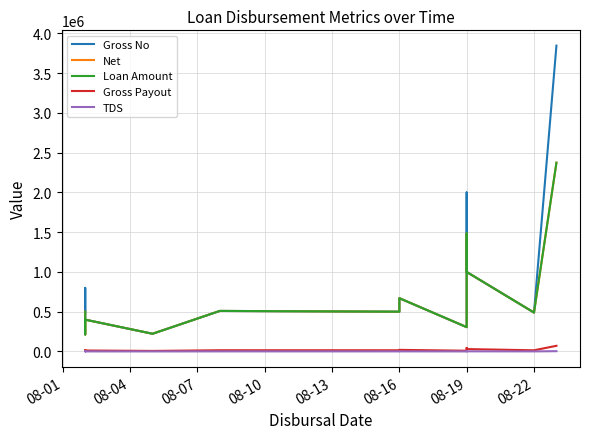

Is it true that Loan Amount equals 271683.7 at 08-22?

False